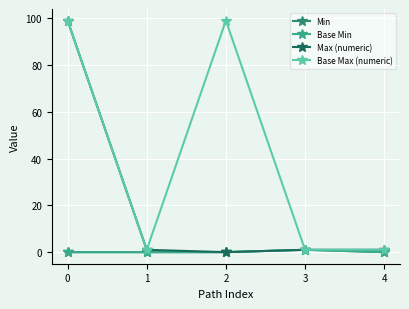

Reading left to right, transcribe all the data shown in this chart.

Min: 0	0	0	1	0
Base Min: 0	0	0	1	0
Max (numeric): 99	1	0	1	1
Base Max (numeric): 99	1	99	1	1